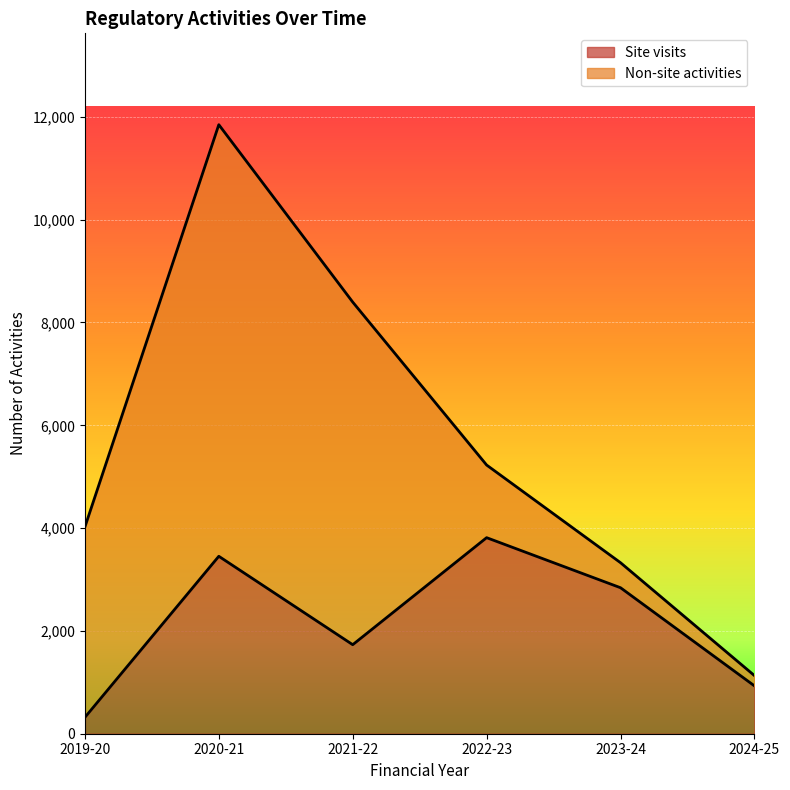

Rank the categories by value from highest to lowest.

2022-23, 2020-21, 2023-24, 2021-22, 2024-25, 2019-20